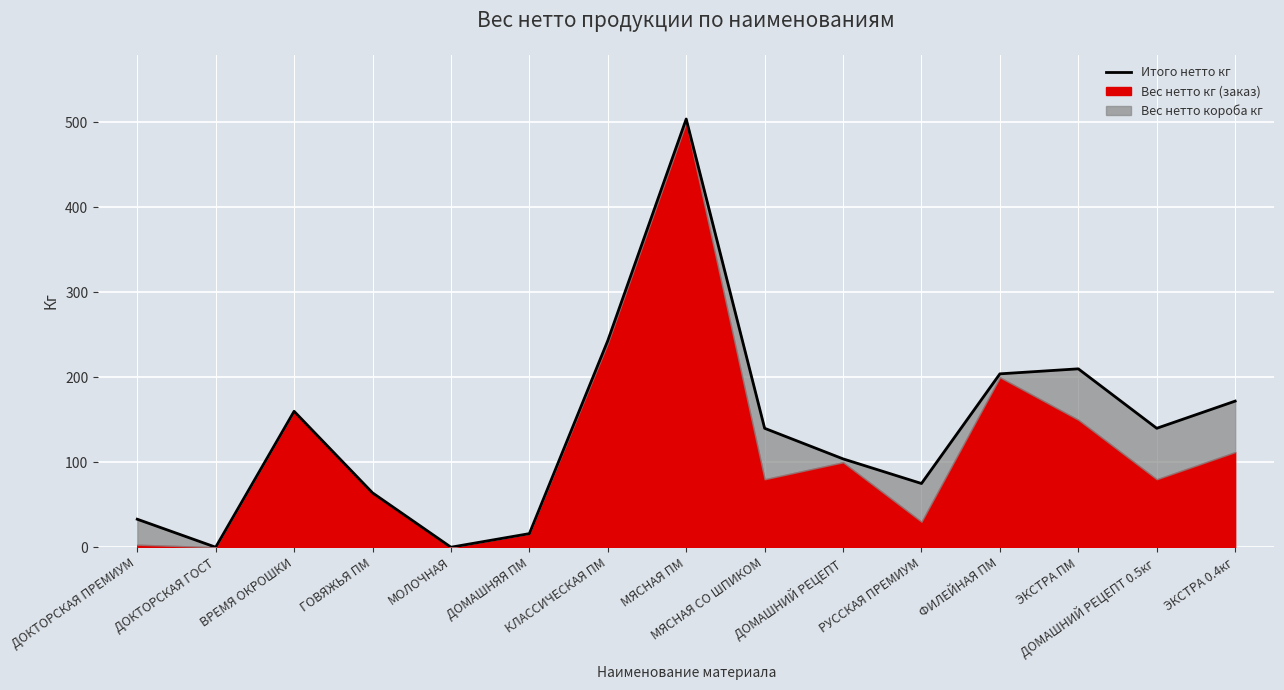

Which has a higher value, ДОМАШНЯЯ ПМ or МОЛОЧНАЯ?

ДОМАШНЯЯ ПМ